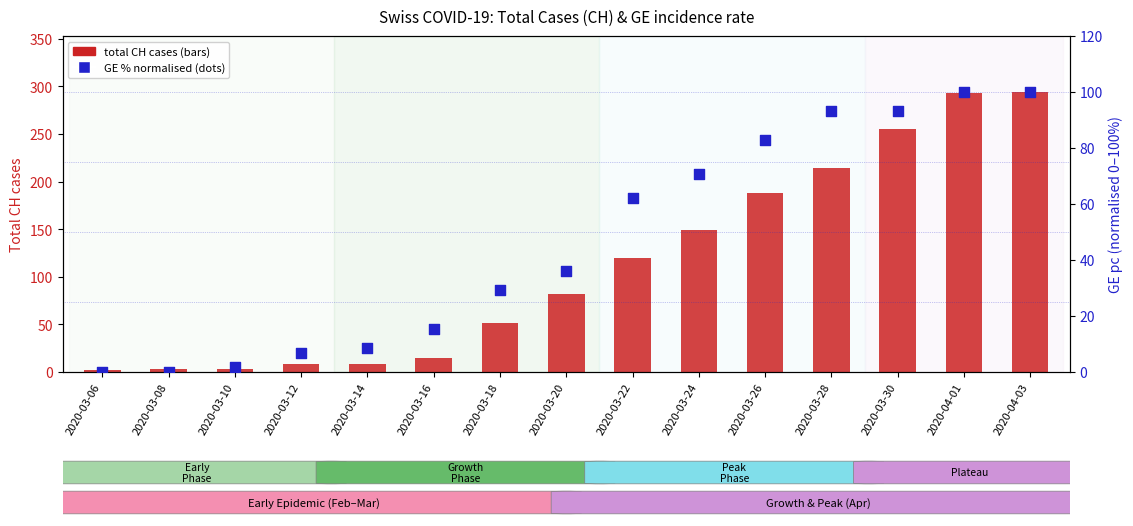

Is the value of total CH cases at 2020-03-06 greater than the value of GE % (normalised) at 2020-03-28?

No